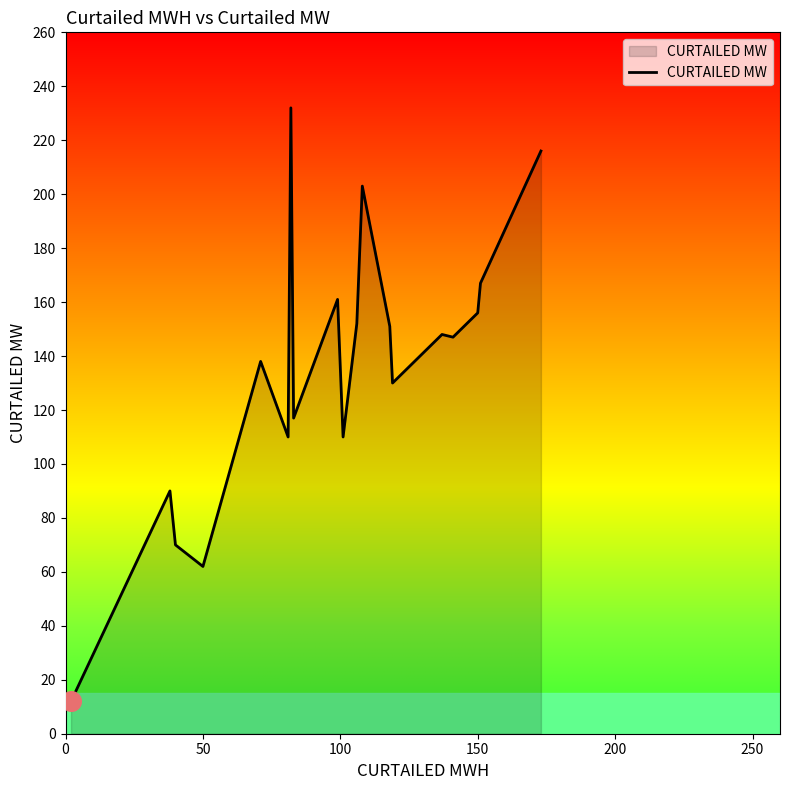

What is the difference between the maximum and minimum values?

220